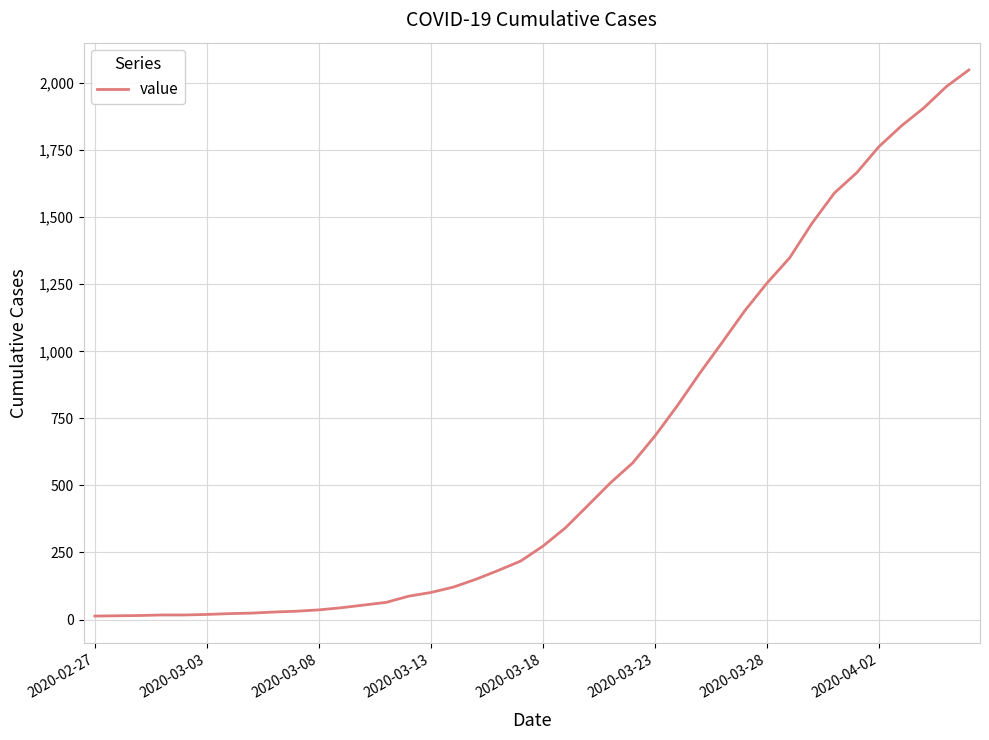

What is the maximum value shown in the chart?

2049